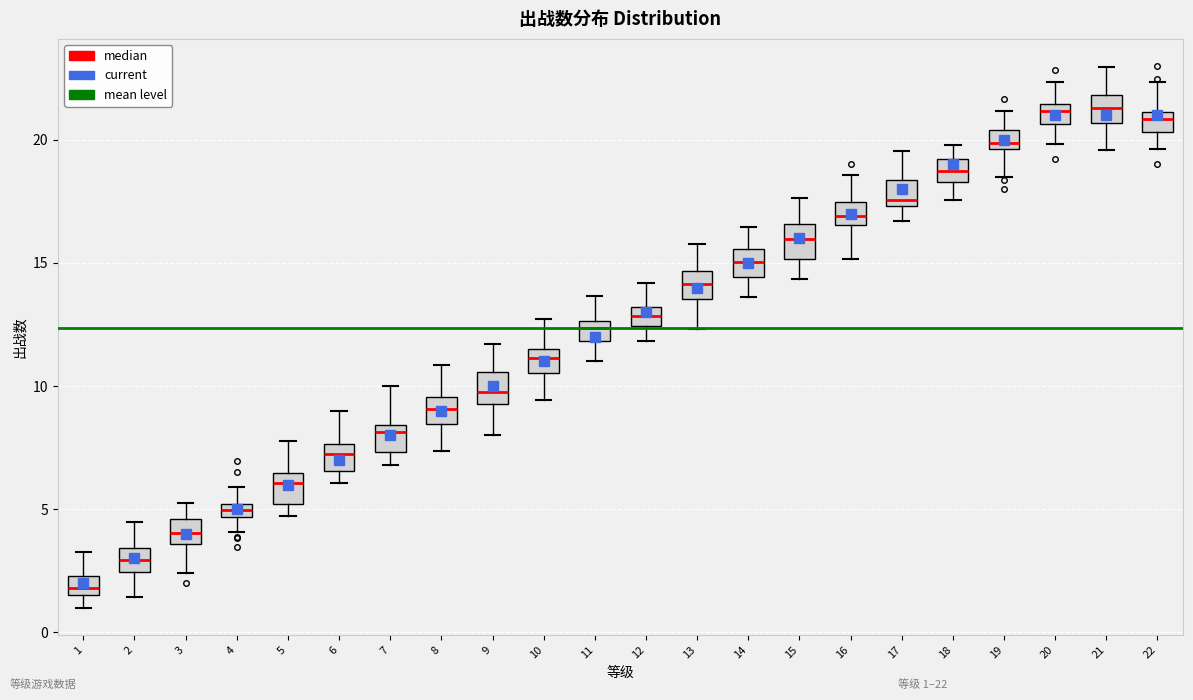

Where does the upper whisker of the box at x = 21 end on the y-axis? The values are not printed on the chart, so give them approximately, as read against the axis.

23.0